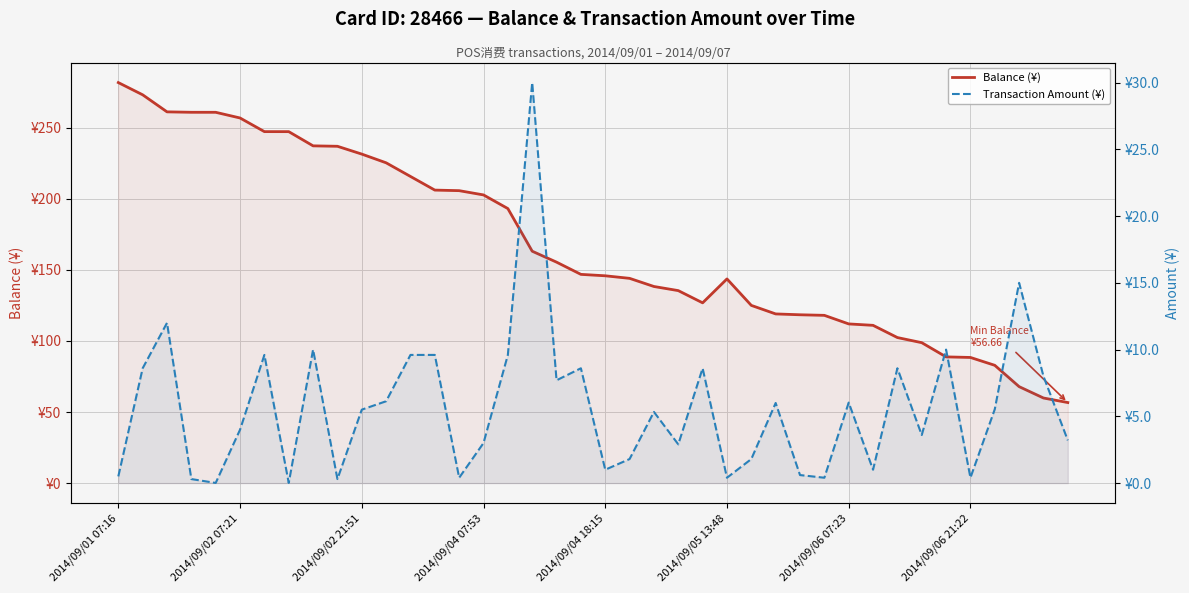

True or false: Transaction Amount (¥) and Balance (¥) cross at least once.

False